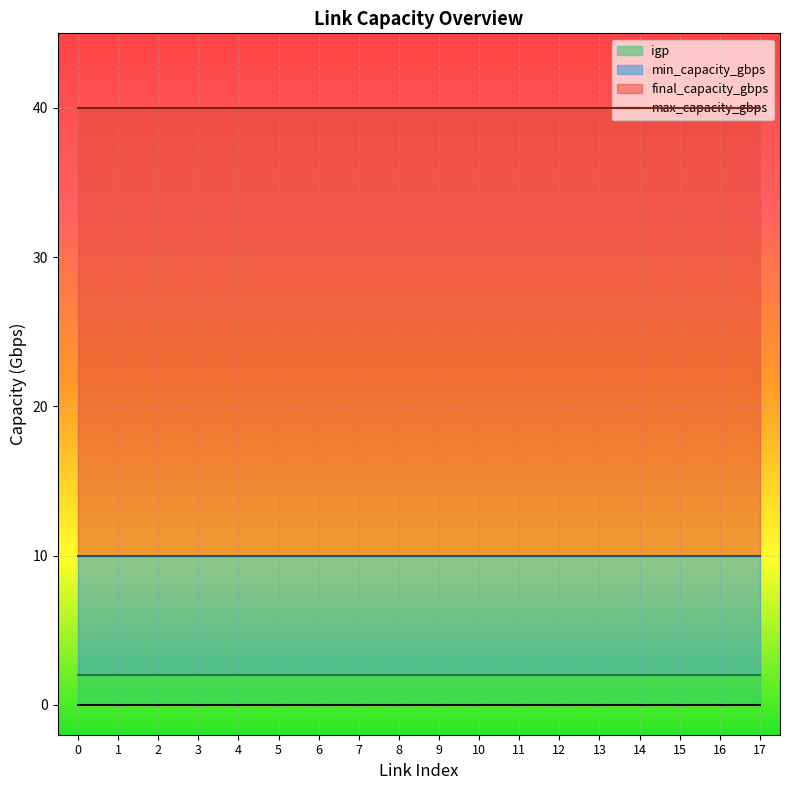

Rank the categories by max_capacity_gbps_line value from highest to lowest.

0, 1, 2, 3, 4, 5, 6, 7, 8, 9, 10, 11, 12, 13, 14, 15, 16, 17